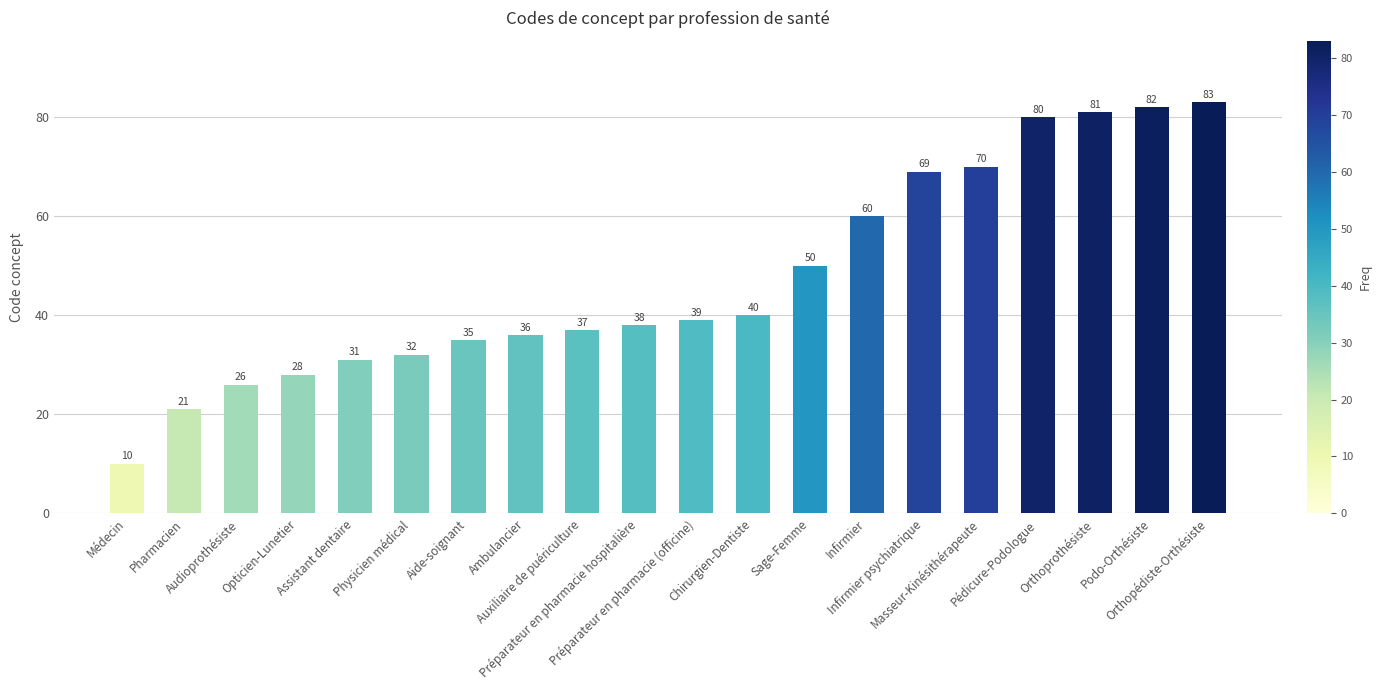

List the labels in order of value, smallest first.

Médecin, Pharmacien, Audioprothésiste, Opticien-Lunetier, Assistant dentaire, Physicien médical, Aide-soignant, Ambulancier, Auxiliaire de puériculture, Préparateur en pharmacie hospitalière, Préparateur en pharmacie (officine), Chirurgien-Dentiste, Sage-Femme, Infirmier, Infirmier psychiatrique, Masseur-Kinésithérapeute, Pédicure-Podologue, Orthoprothésiste, Podo-Orthésiste, Orthopédiste-Orthésiste